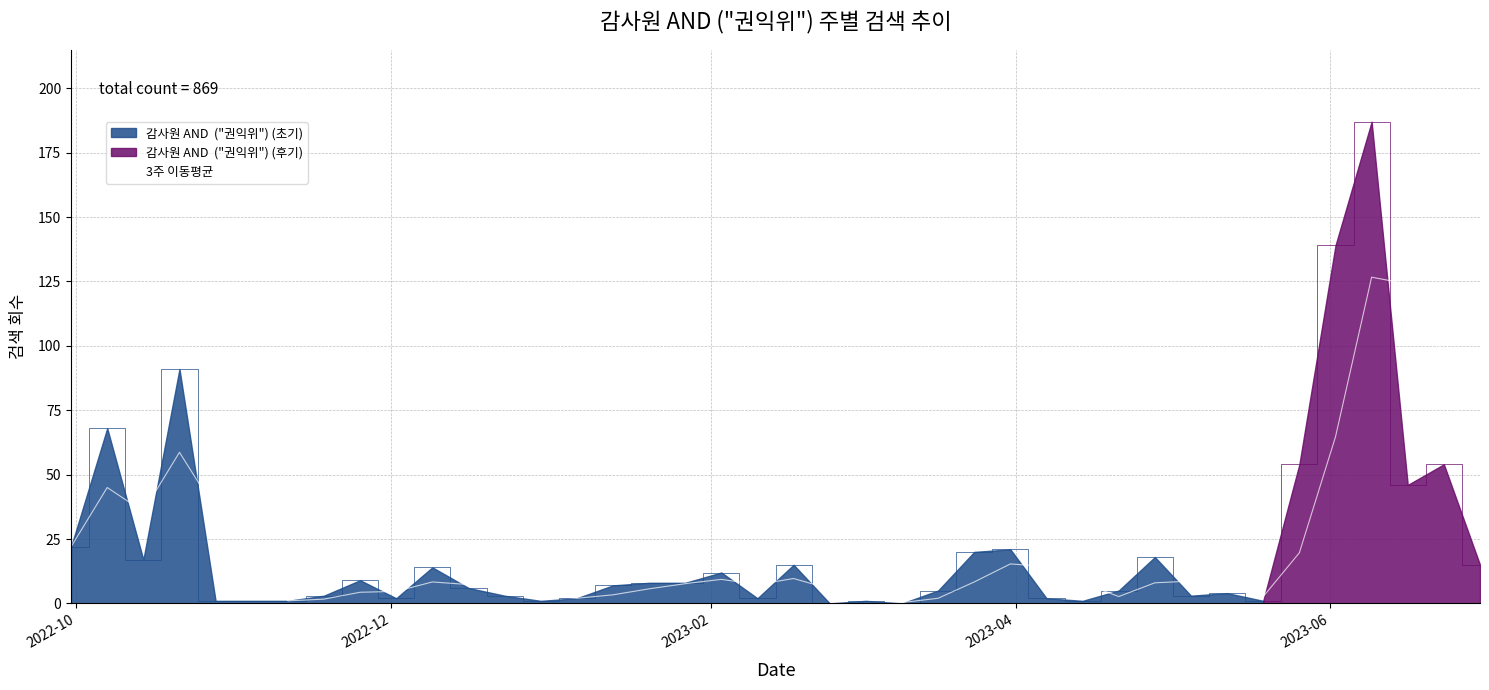

What is the value of the 1st point from the left?

22.0